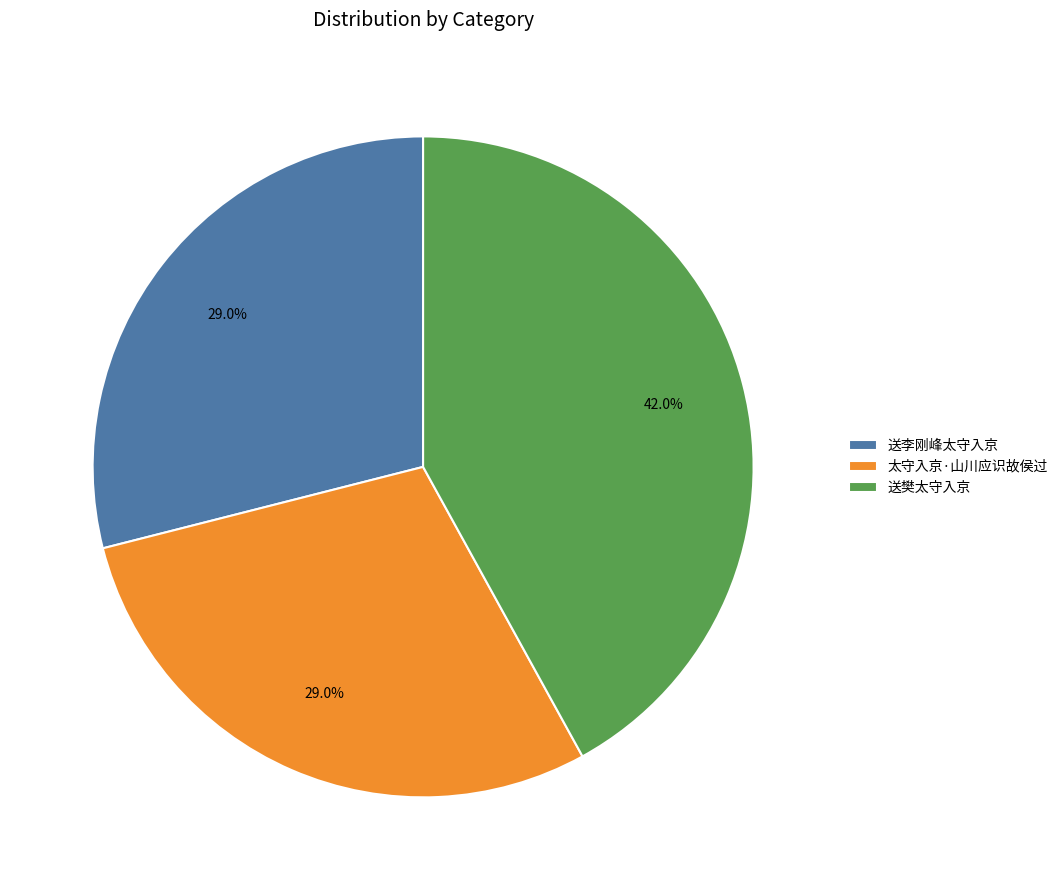

To the nearest percent, what percentage of the pie is 送李刚峰太守入京?

29%